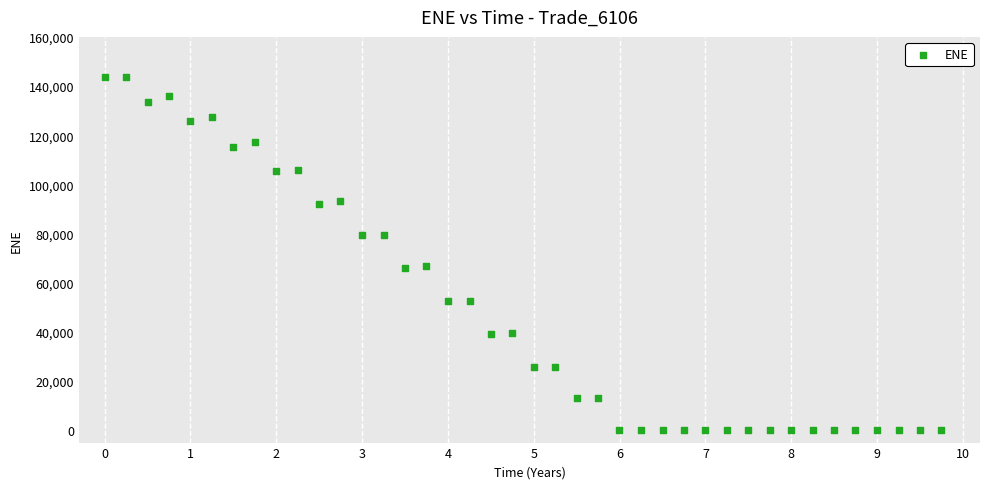

What is the range of X values (max minus min)?

9.7